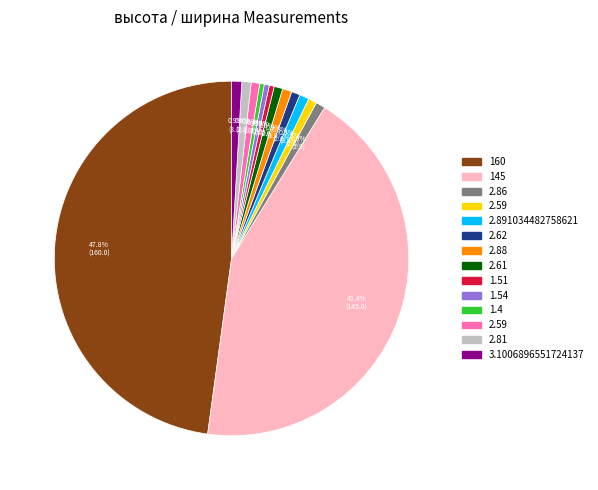

Does any single category account for the majority?

No